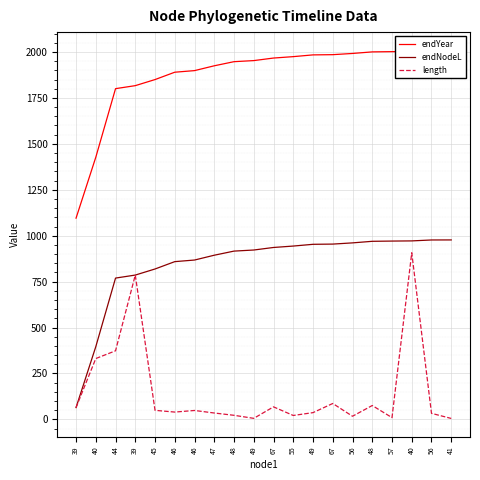

Rank the categories by endYear value from highest to lowest.

41, 56, 40, 57, 48, 56, 67, 49, 55, 67, 49, 48, 47, 46, 46, 45, 39, 44, 40, 39